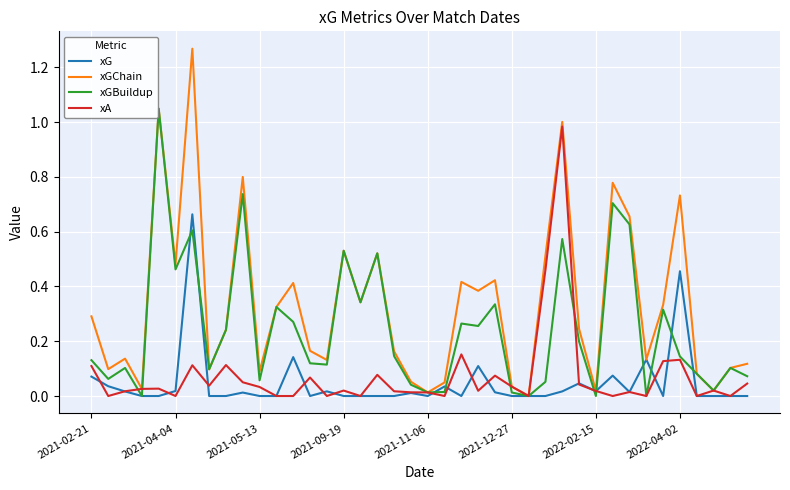

Which series has the widest spread of values?

xGChain